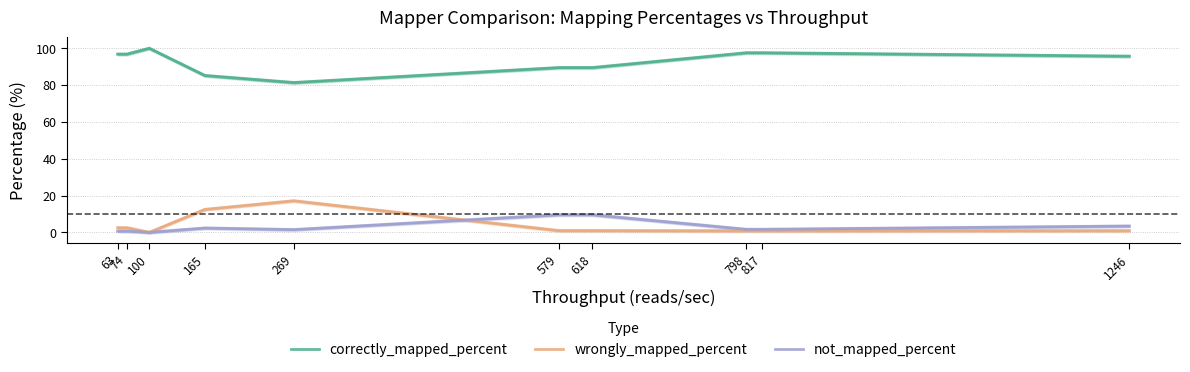

What is the value of the wrongly_mapped_percent point at the 5th from the left?

17.2